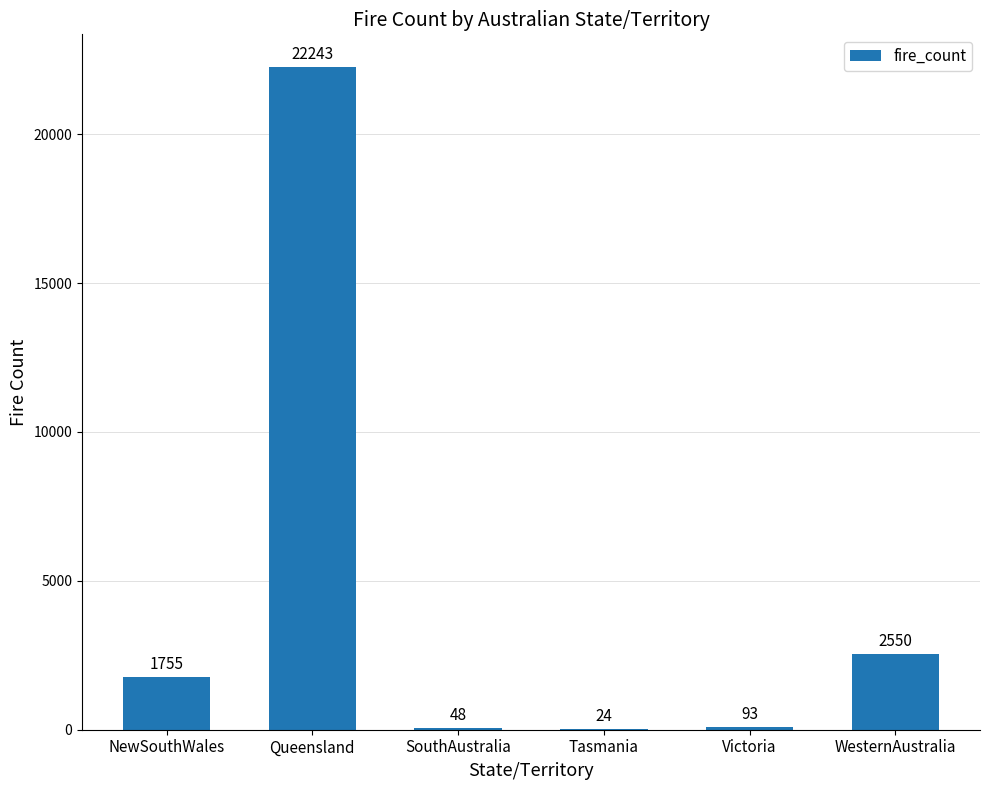

What is the approximate value at WesternAustralia?

2550